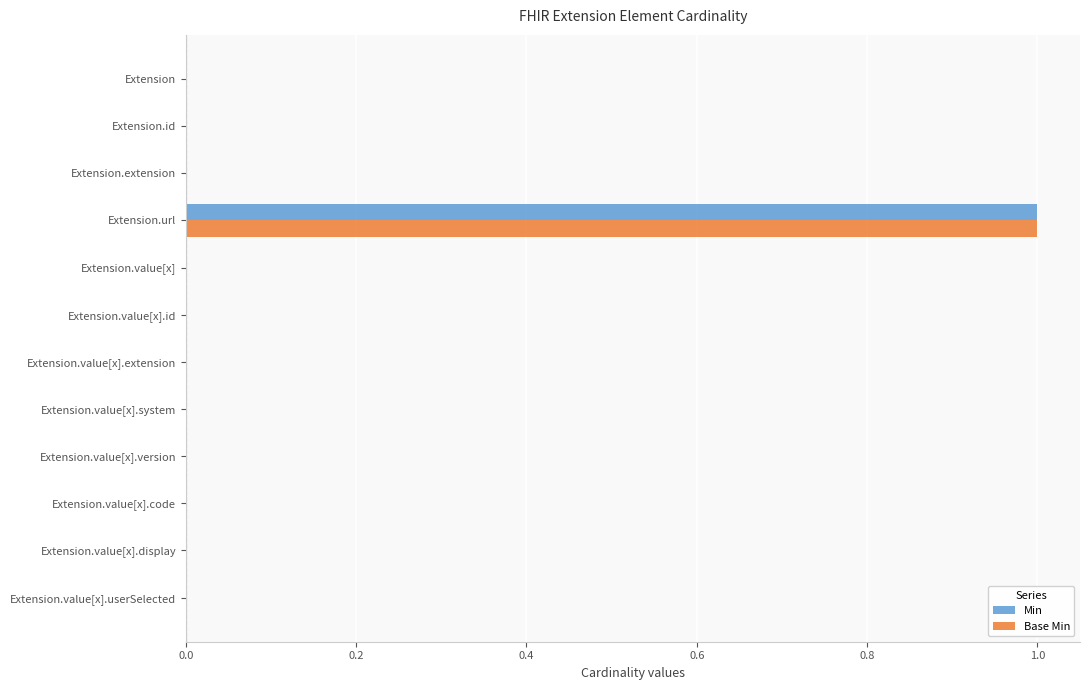

What are all the series names shown in the legend?

Min, Base Min